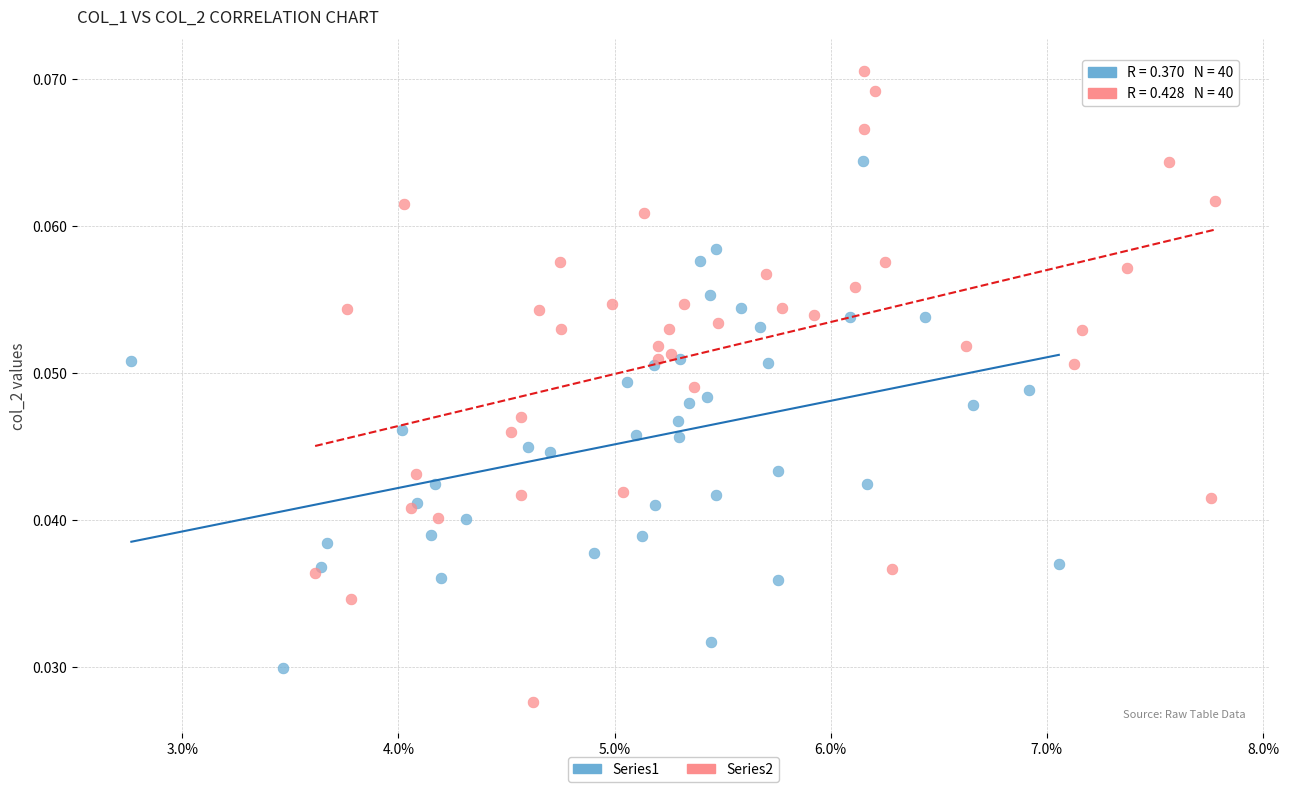

Which series has the widest spread of Y values?

Series2